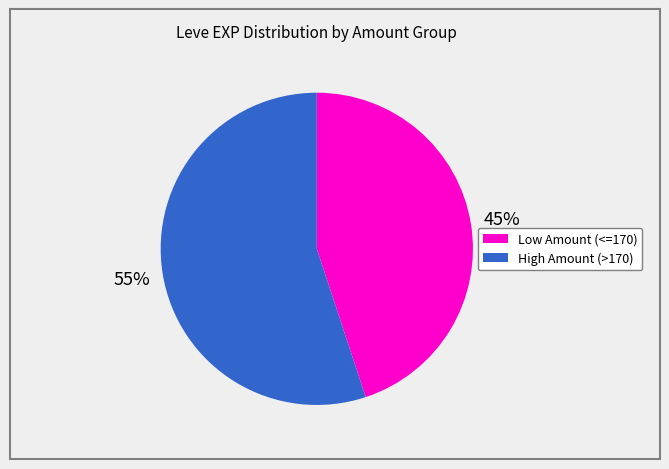

To the nearest percent, what is the difference between the largest and smallest slice percentages?

10%